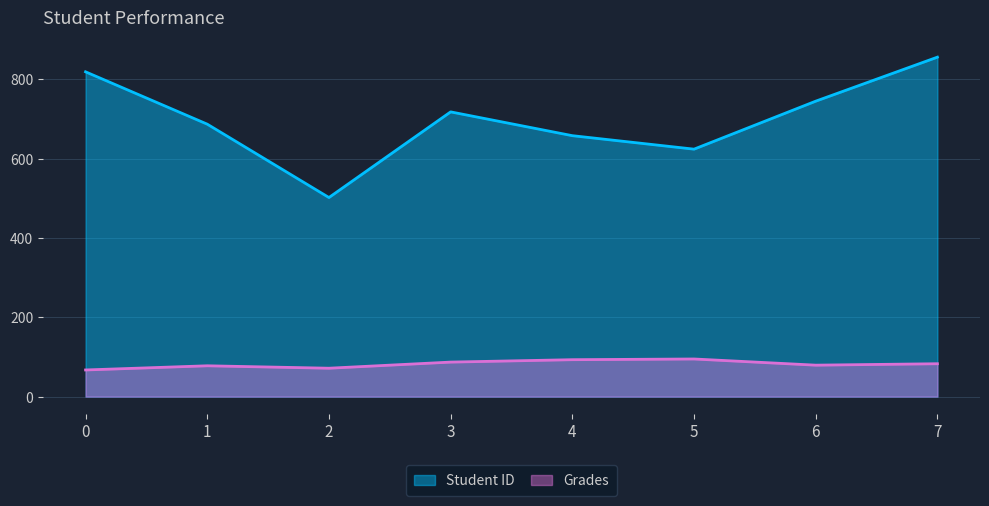

Reading right to left, what are all the values shown in this chart?

Student ID: 7=856.0	6=745.0	5=624.0	4=658.0	3=718.0	2=502.0	1=687.0	0=819.0
Grades: 7=82.9	6=79.3	5=94.9	4=93.1	3=87.0	2=71.6	1=77.7	0=67.2